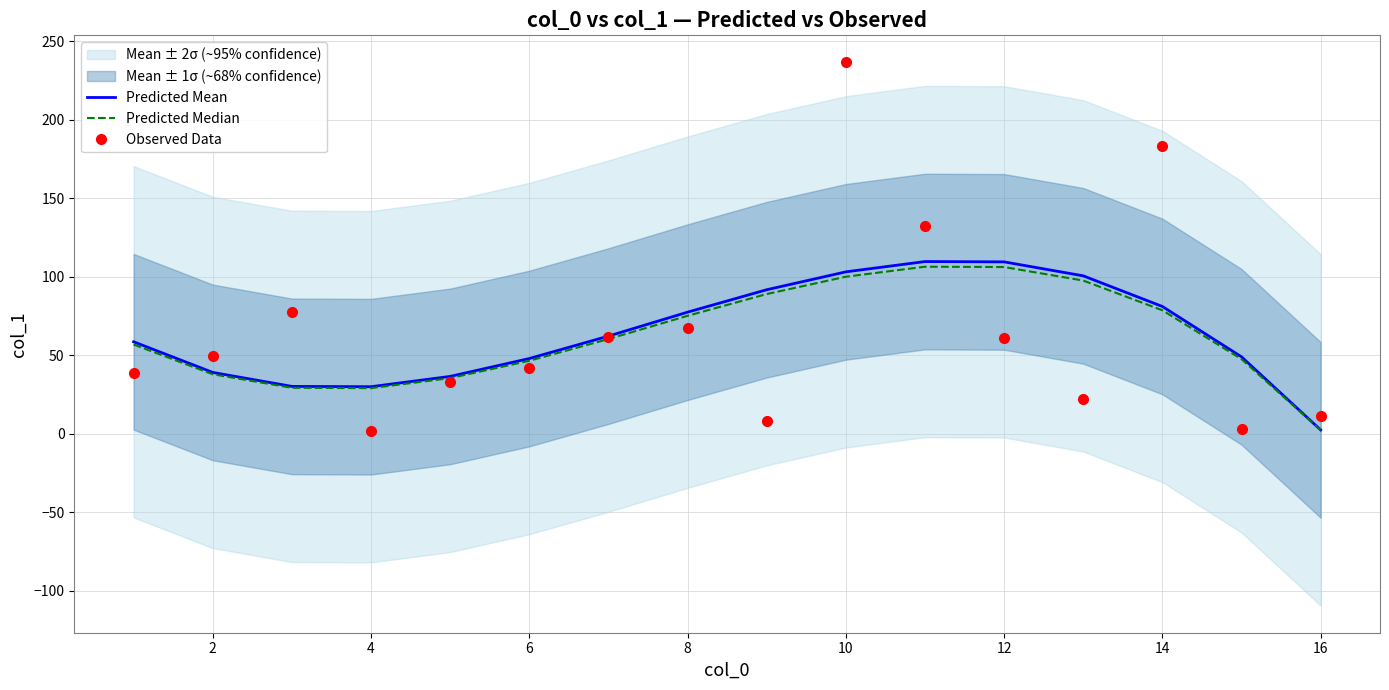

The Predicted Mean series shows 72.9 at 12. True or false?

False